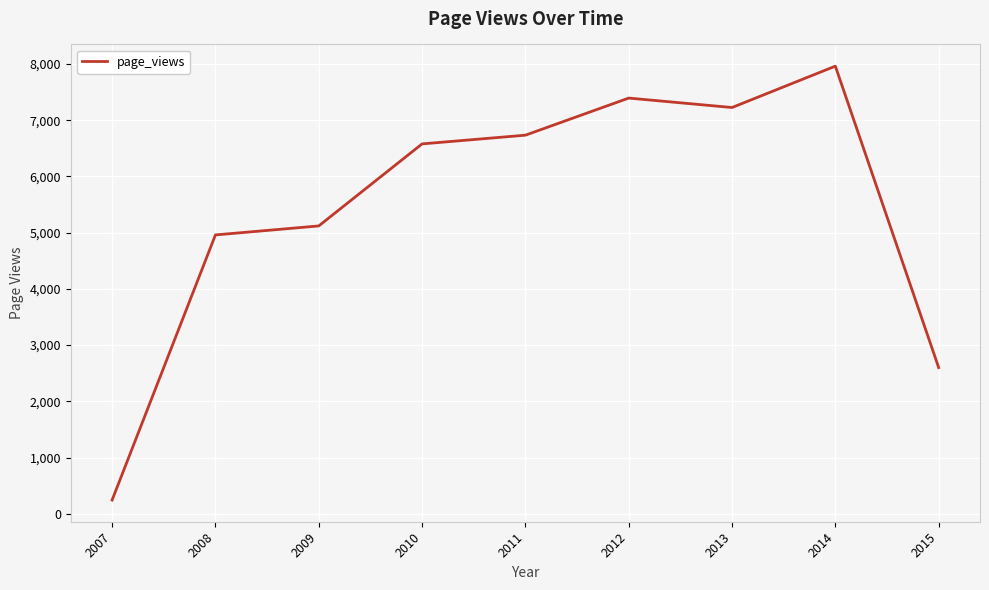

Reading left to right, what are all the values shown in this chart?

245	4960	5120	6579	6734	7394	7226	7962	2601